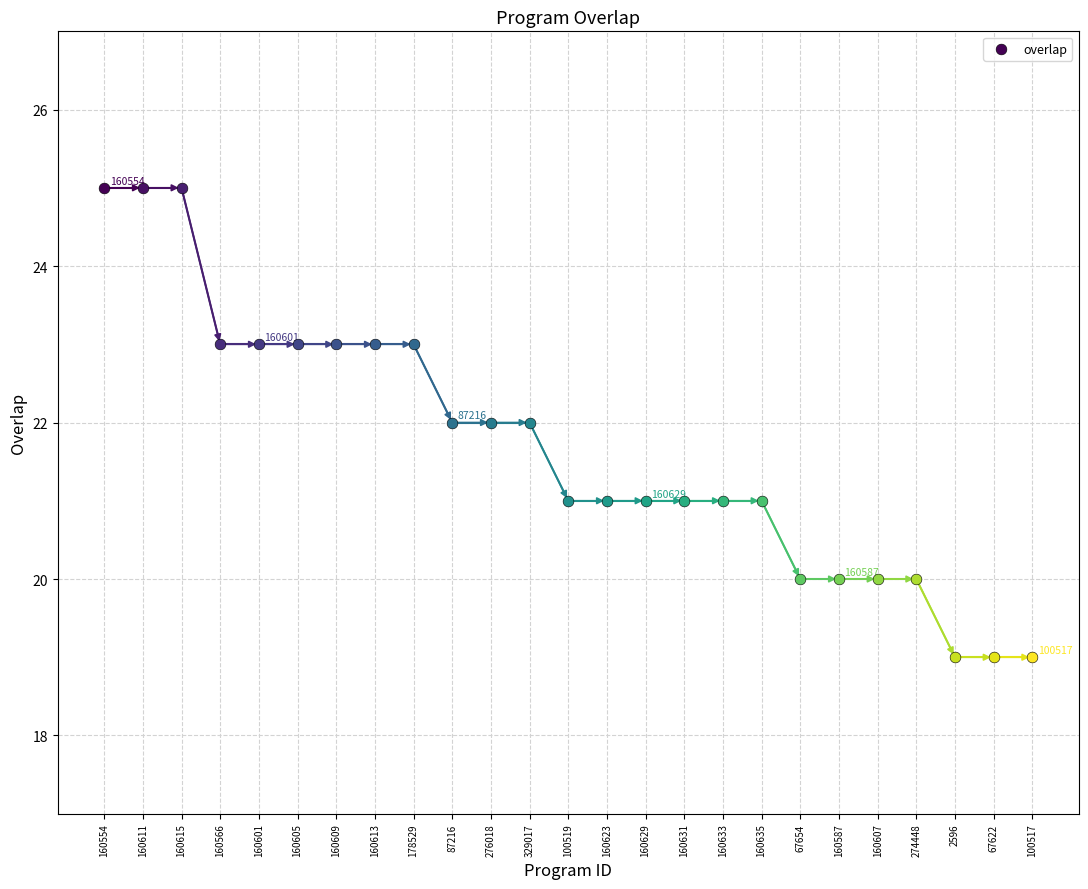

What is the change in value from 87216 to 160623?

-1